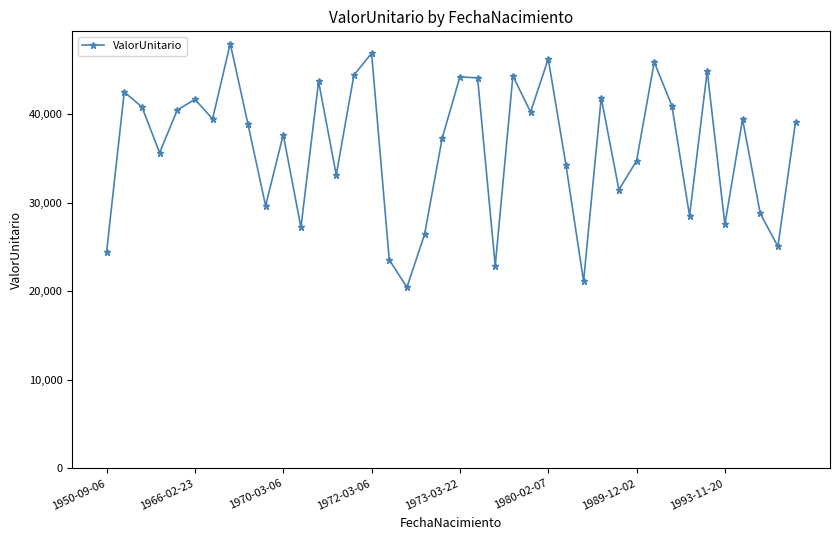

What is the average value?

36212.1